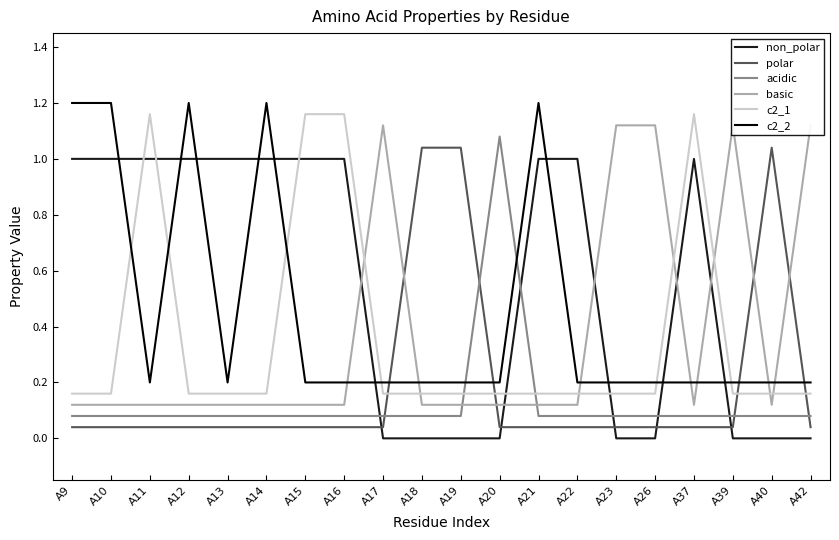

What is the spread (max minus min) of values at A26?

1.1